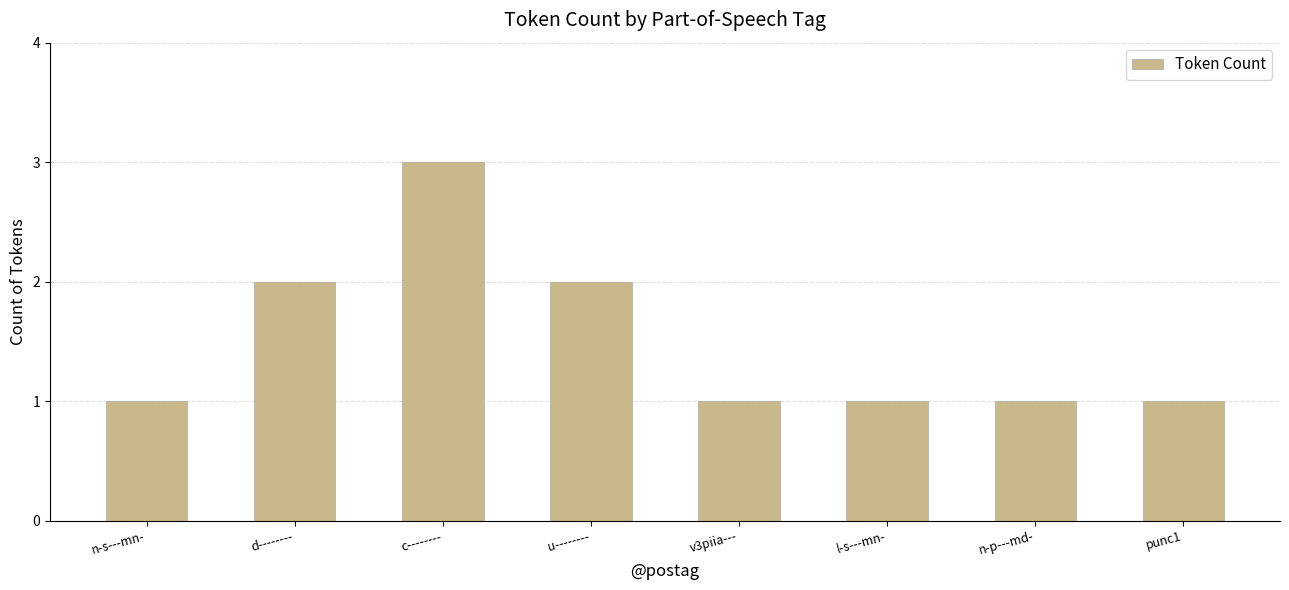

The chart shows a value of 0 at punc1. True or false?

False